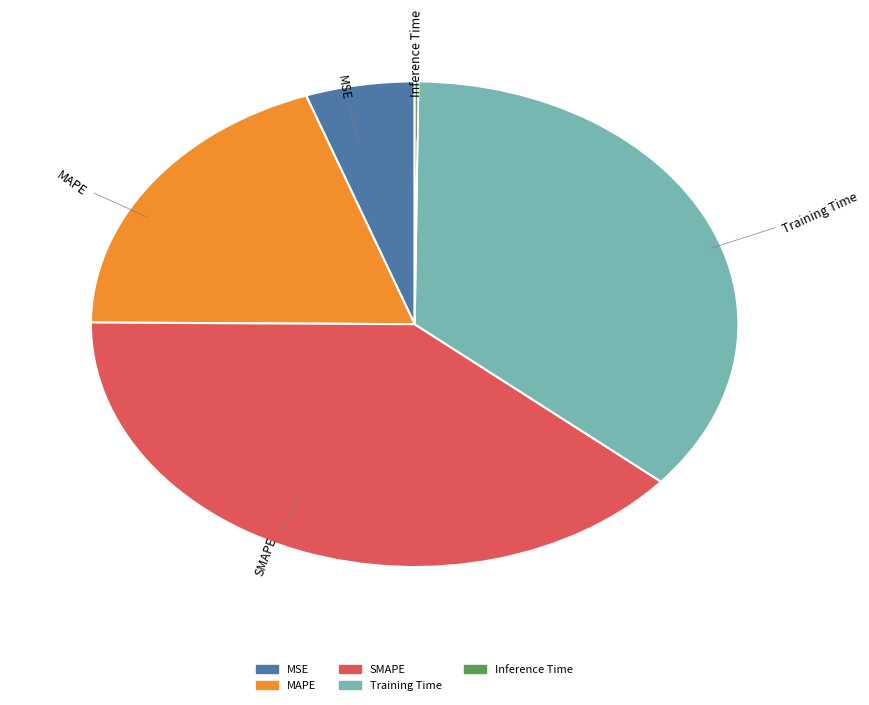

Does any single category account for the majority?

No